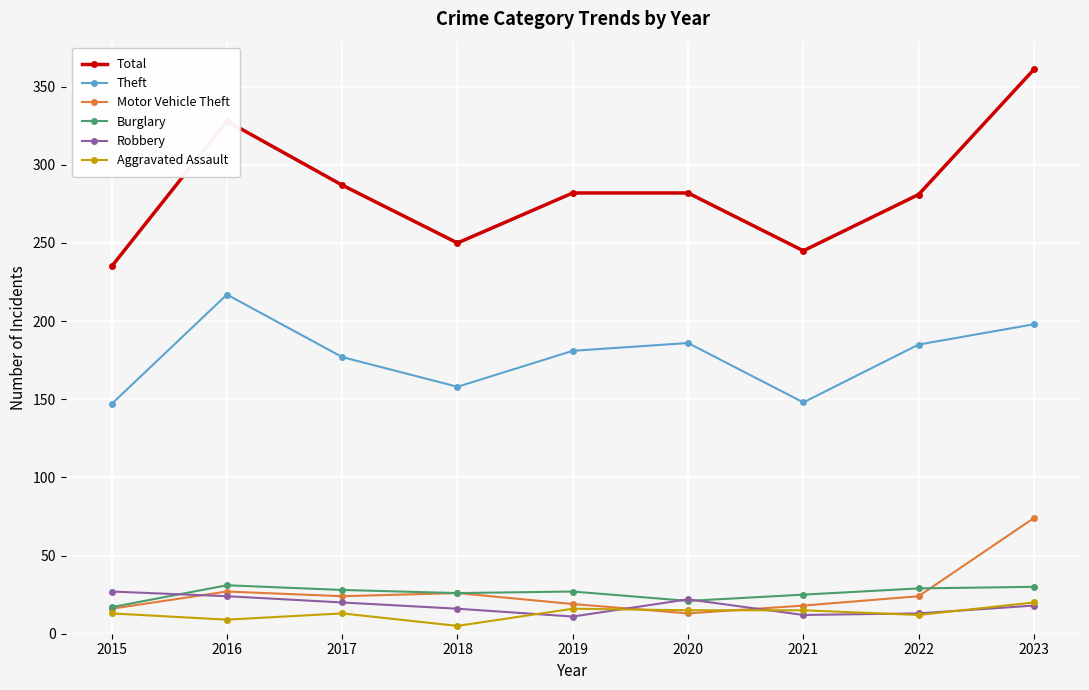

Which series has the widest spread of values?

Total